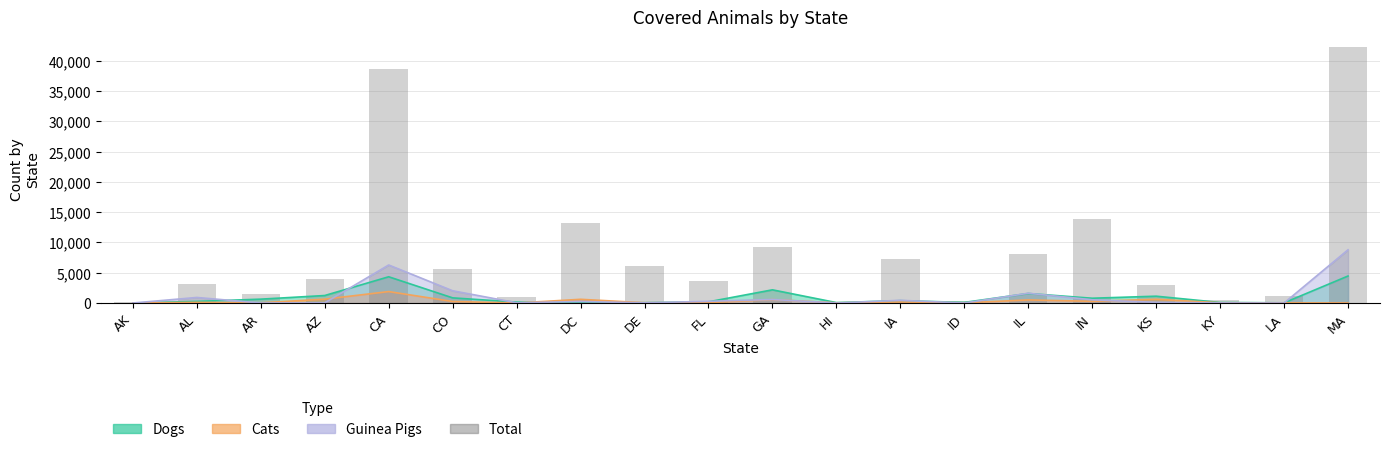

Rank the categories by value from lowest to highest.

HI, AK, ID, KY, CT, LA, AR, KS, AL, FL, AZ, CO, DE, IA, IL, GA, DC, IN, CA, MA